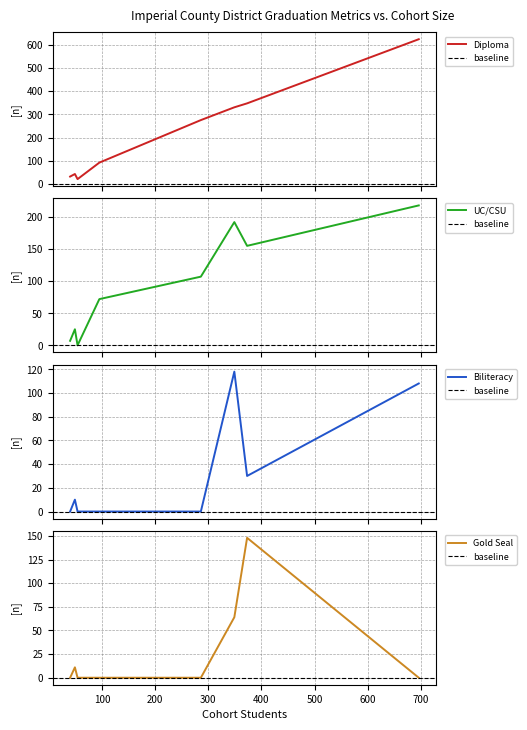

The Graduates Earning a Seal of Biliteracy series shows 196 at 500. True or false?

False